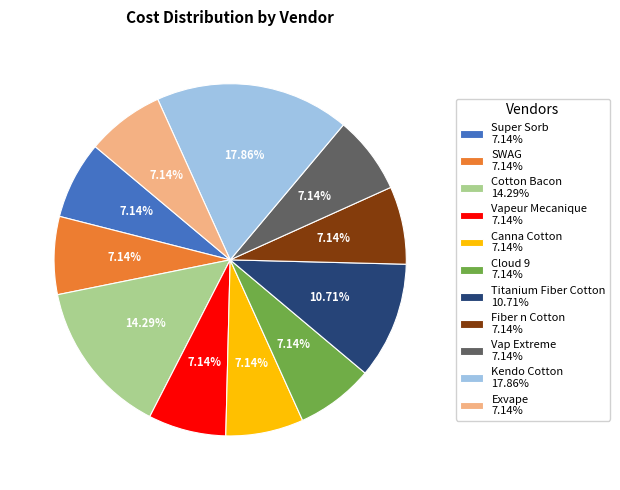

What is the ratio of the value at Super Sorb 7.14% to the value at Cotton Bacon 14.29%?

0.5